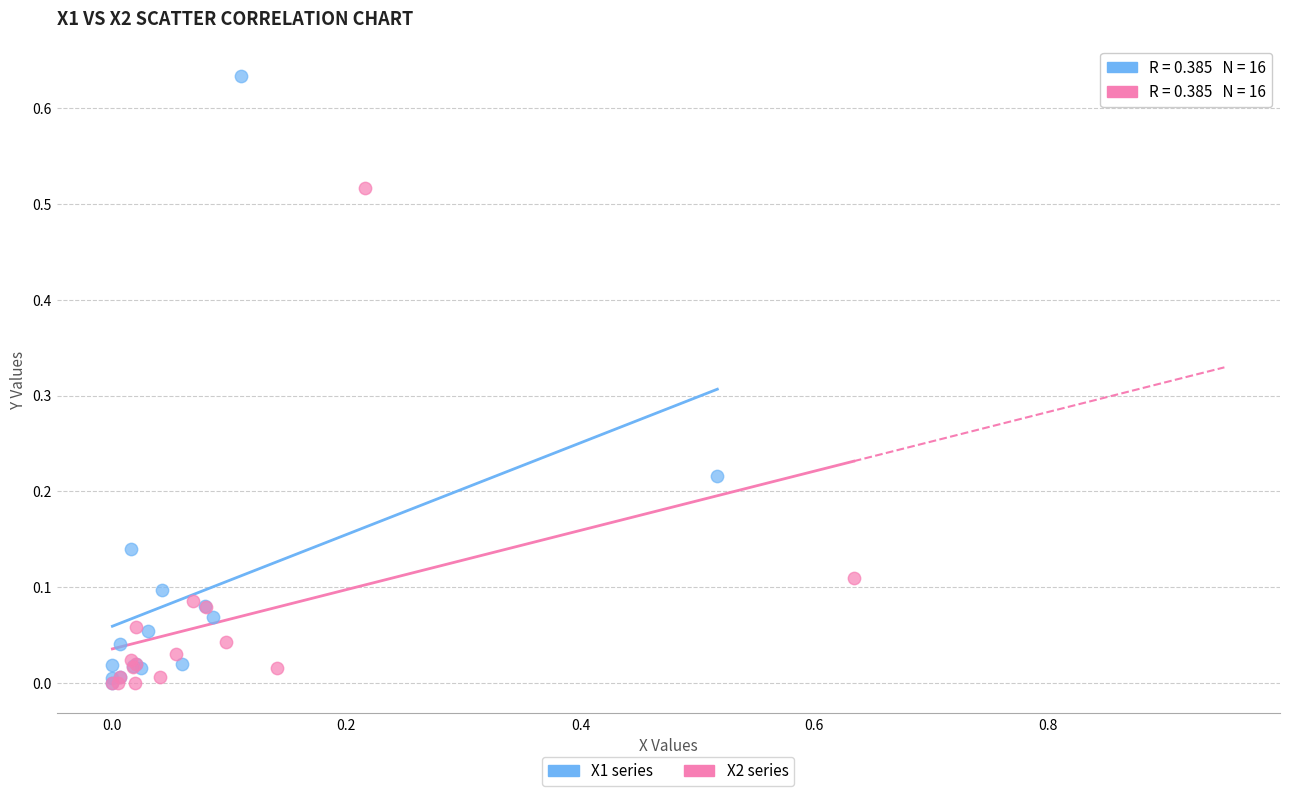

What are all the series names shown in the legend?

X1 series, X2 series